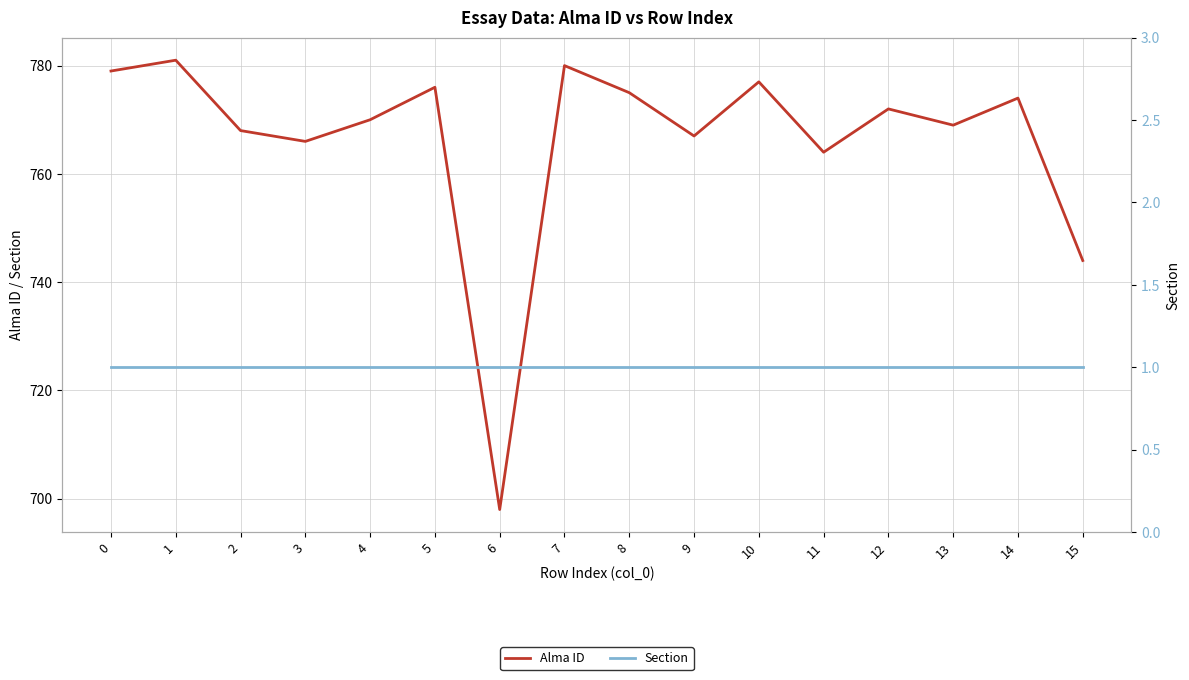

At which label does Alma ID reach its peak?

1